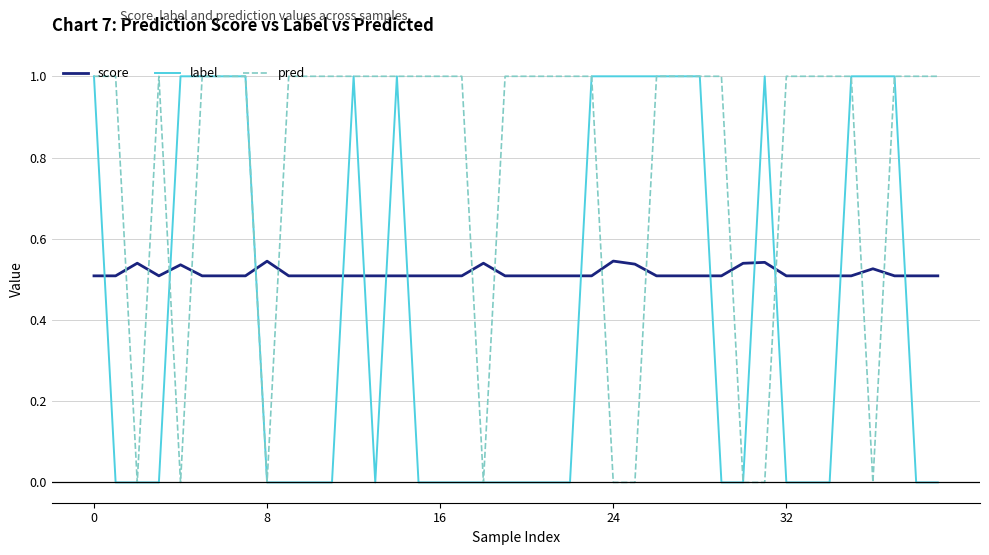

What is the greatest value displayed?

1.0